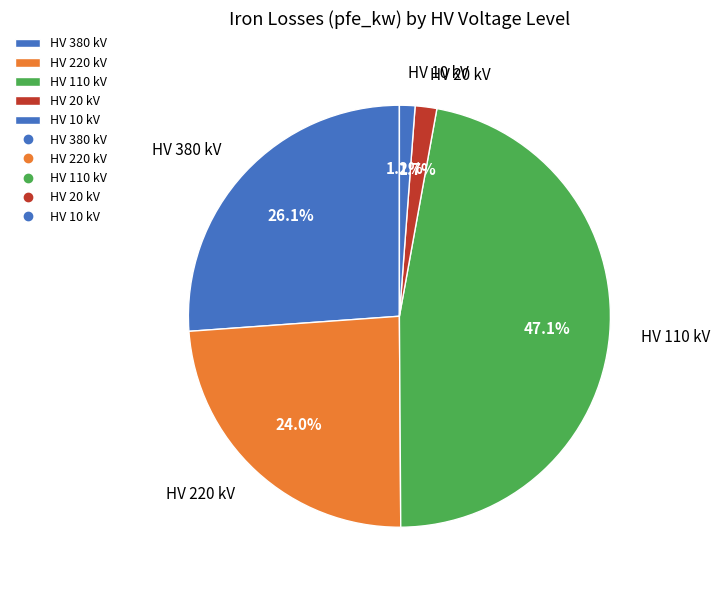

What is the largest slice in the pie chart?

HV 110 kV